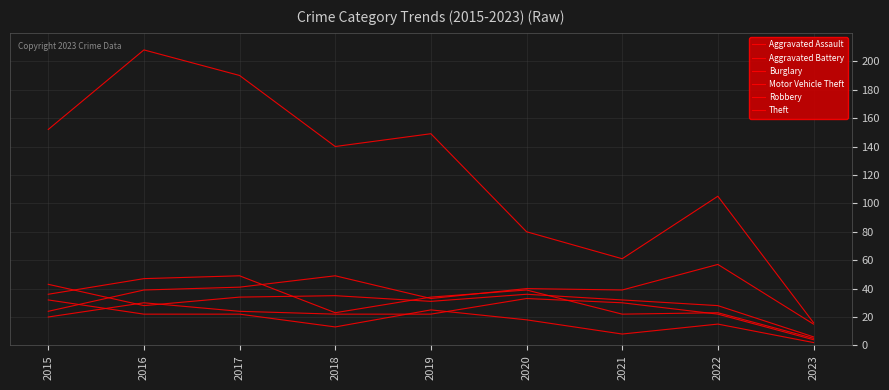

Does the chart display data point markers on the line(s)?

No